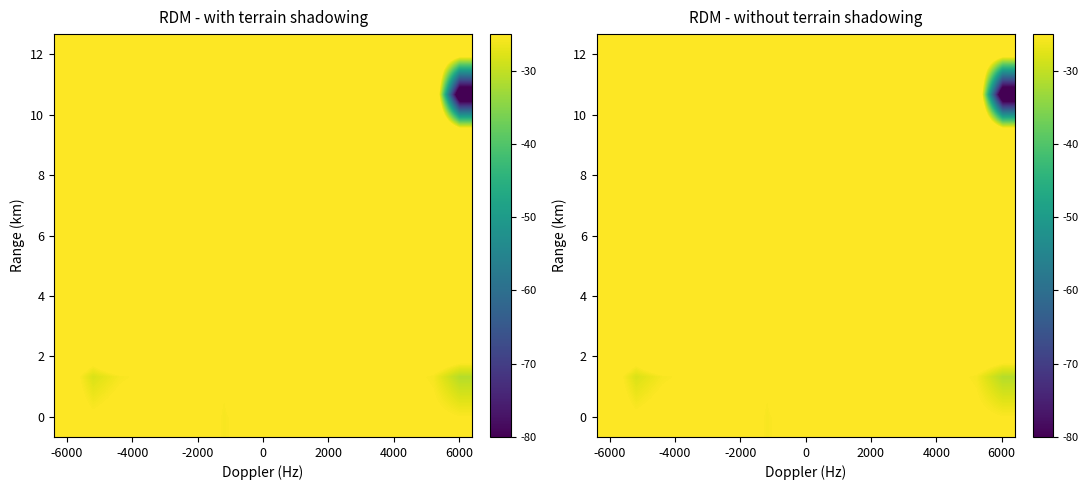

At how many categories does at least one series exceed -71?

16